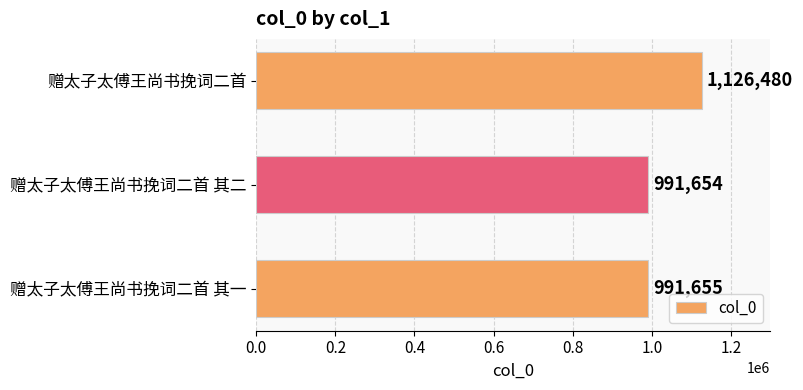

At which category does the chart reach its minimum across all series?

赠太子太傅王尚书挽词二首 其二